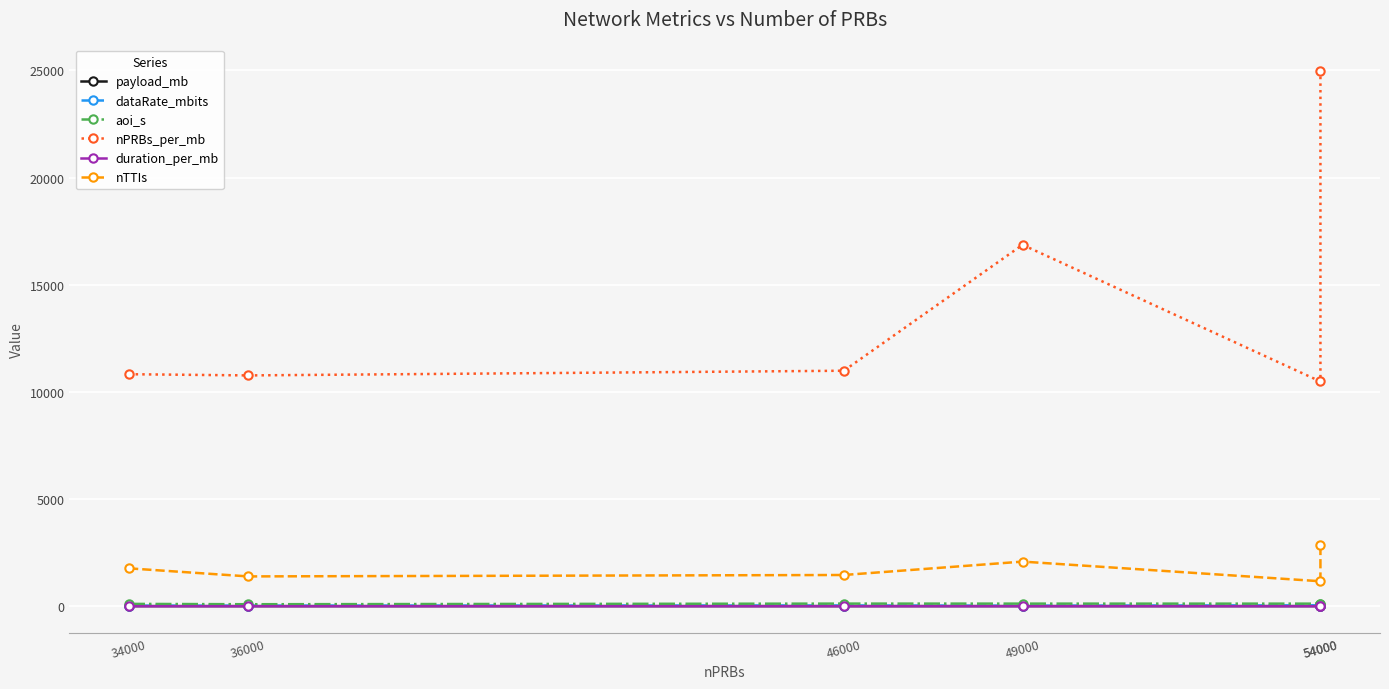

Where does the aoi_s series first go above 121?

46000